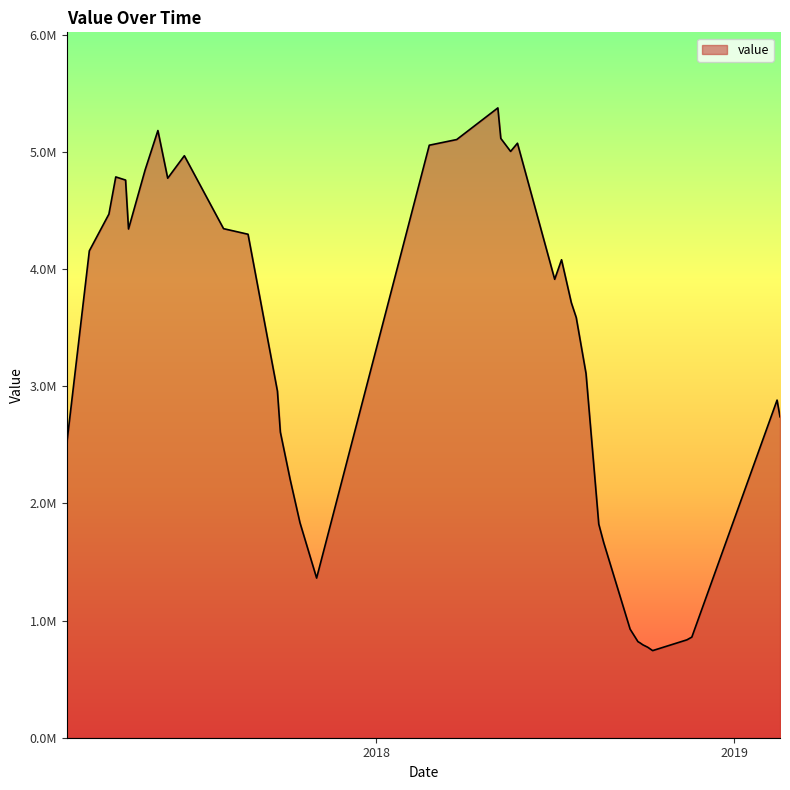

Does the chart display data point markers on the line(s)?

No